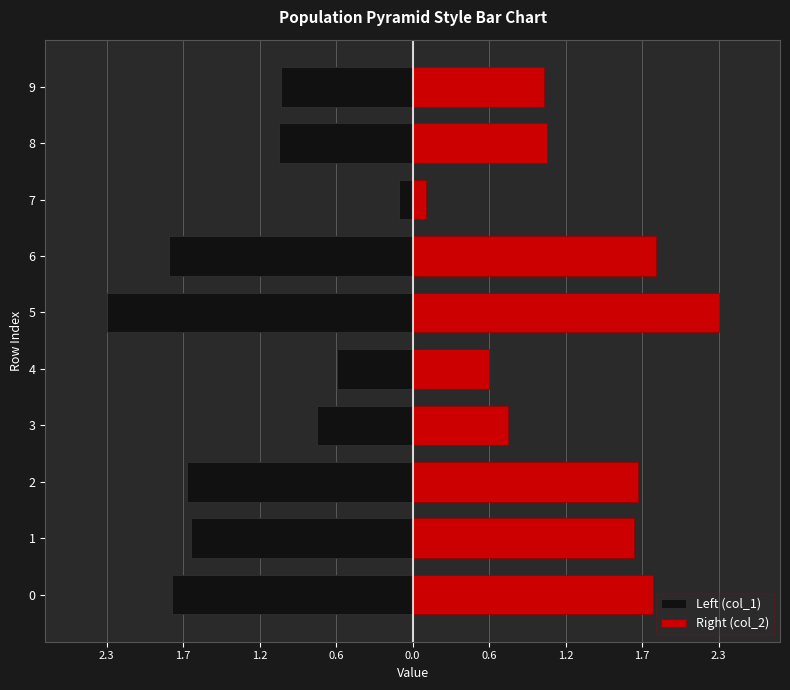

How many bars are there in each group?

2